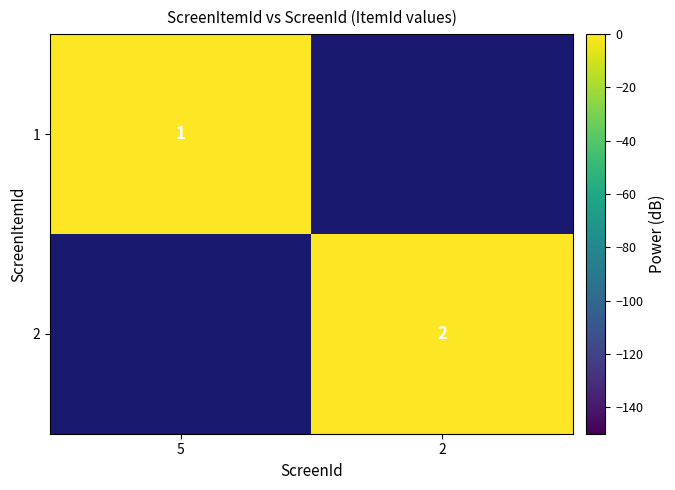

The 1 series shows 1 at 5. True or false?

True